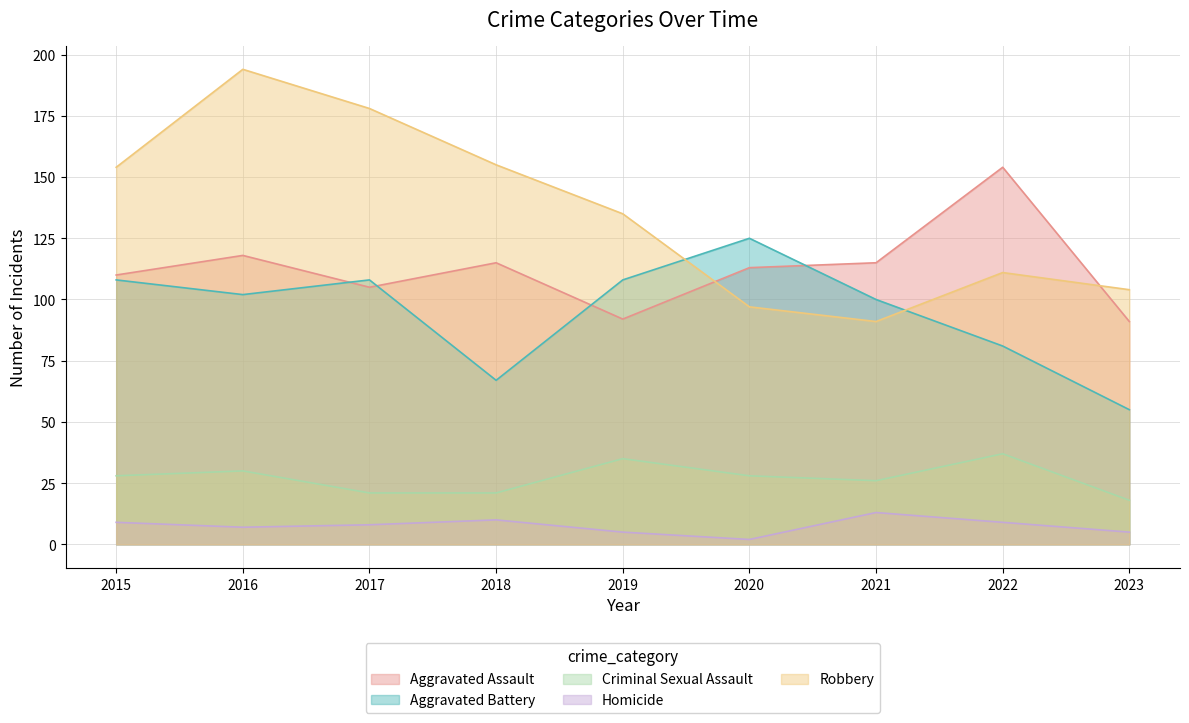

Read the Aggravated Battery value at 2020, to the nearest 5.

125